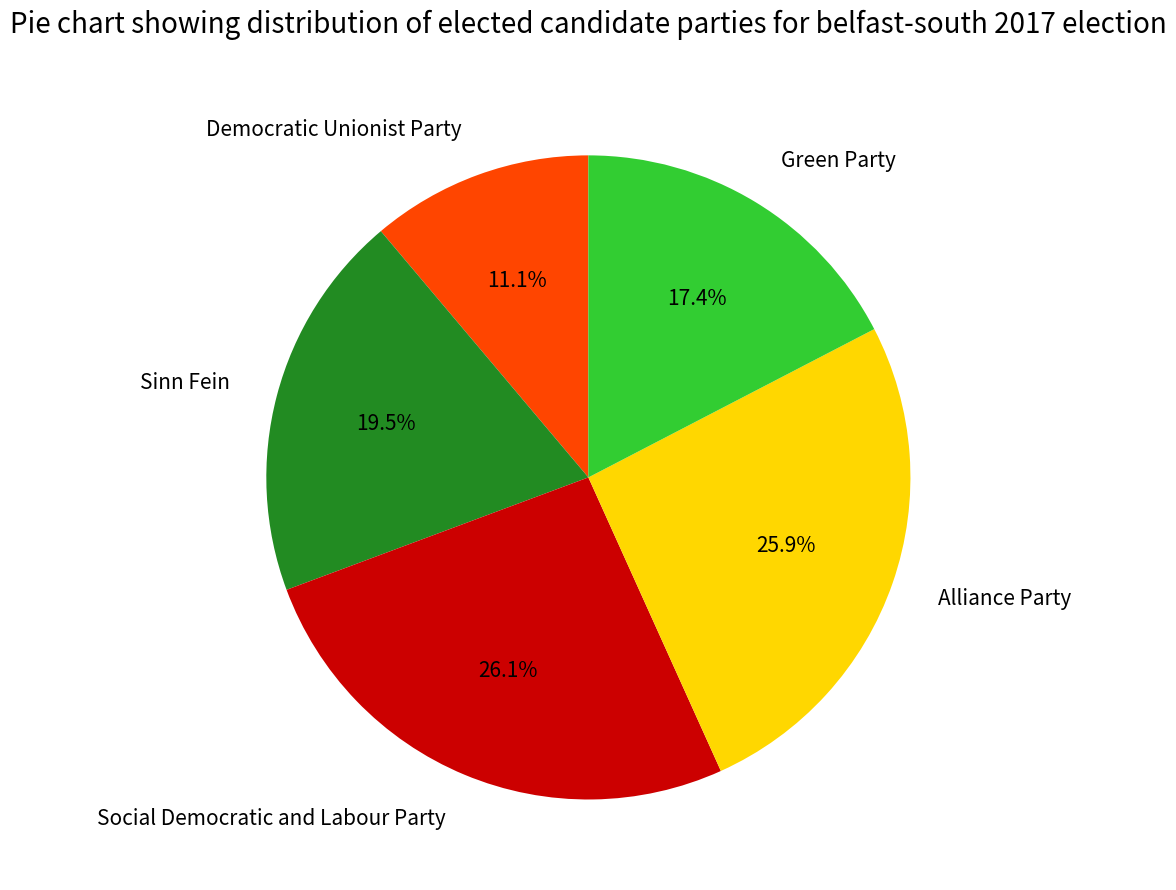

Between Green Party and Sinn Fein, which is larger?

Sinn Fein